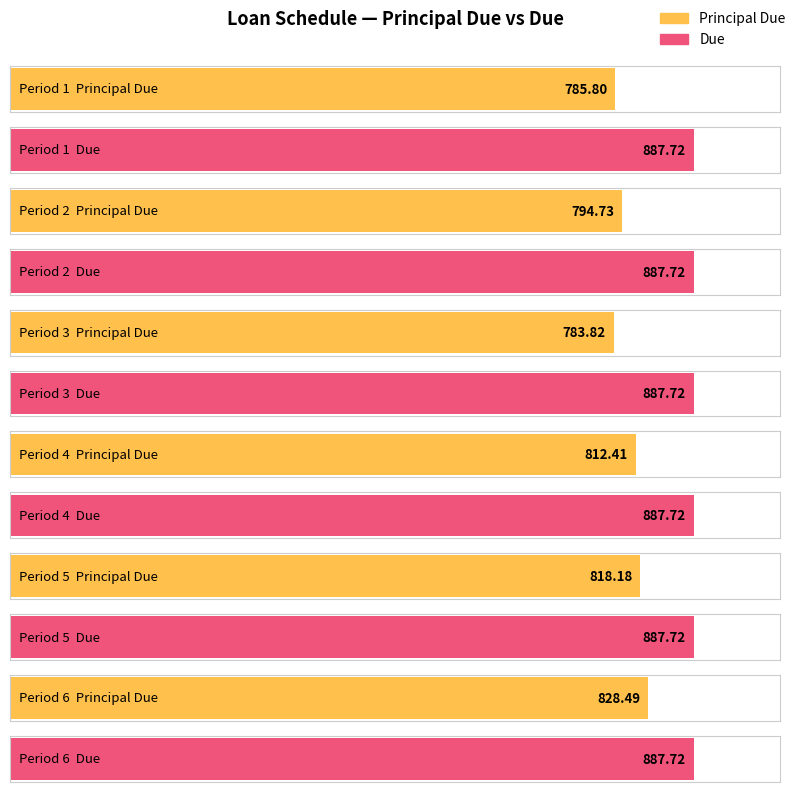

Rank the series by their maximum value, from highest to lowest.

Due, Principal Due